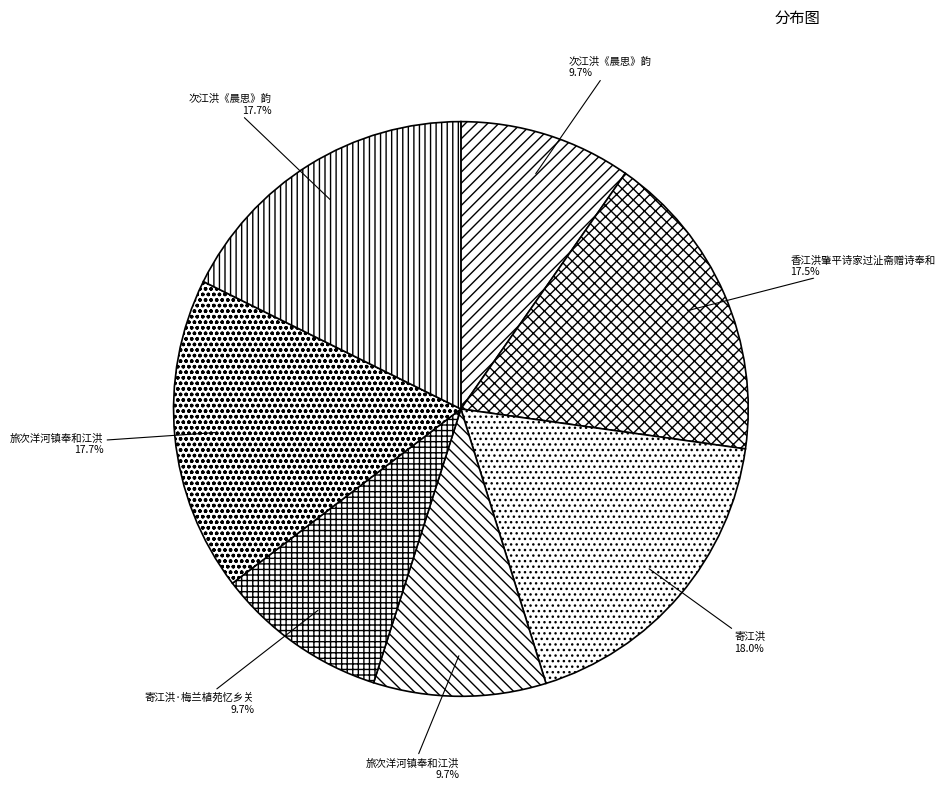

How many segments does this pie chart have?

7